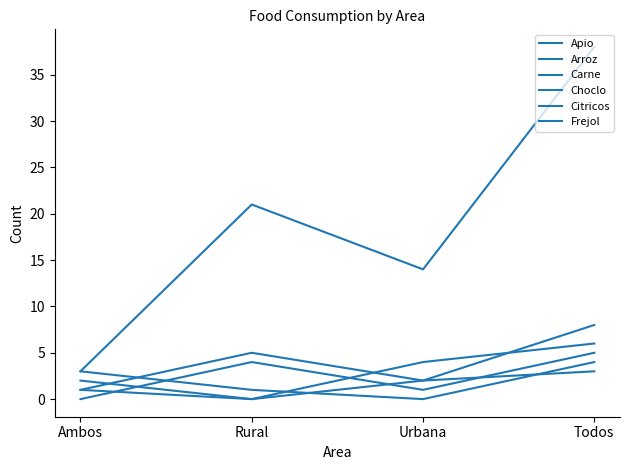

Reading left to right, transcribe all the data shown in this chart.

Apio: Ambos=3	Rural=1	Urbana=0	Todos=4
Arroz: Ambos=3	Rural=21	Urbana=14	Todos=38
Carne: Ambos=1	Rural=0	Urbana=2	Todos=3
Choclo: Ambos=2	Rural=0	Urbana=4	Todos=6
Citricos: Ambos=0	Rural=4	Urbana=1	Todos=5
Frejol: Ambos=1	Rural=5	Urbana=2	Todos=8